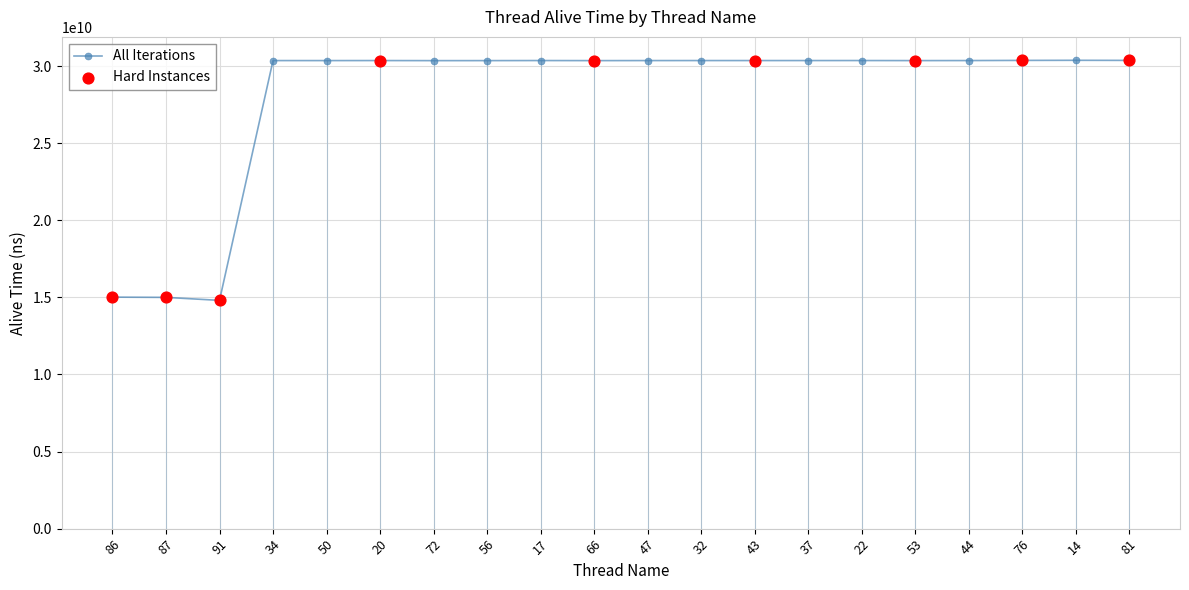

Approximately how many times larger is the value at 53 compared to 50?

1.0